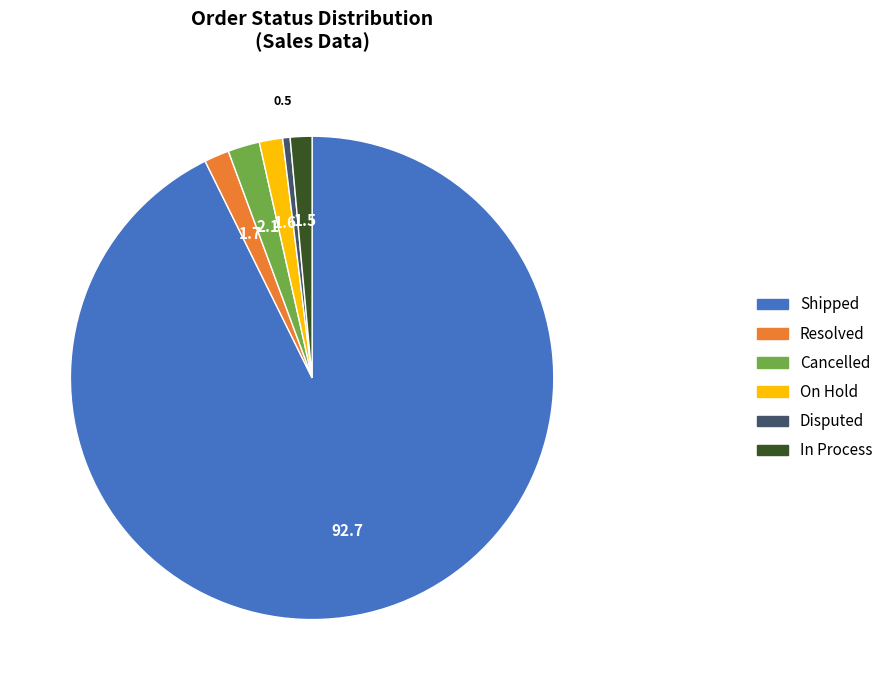

Does any single category account for the majority?

Yes